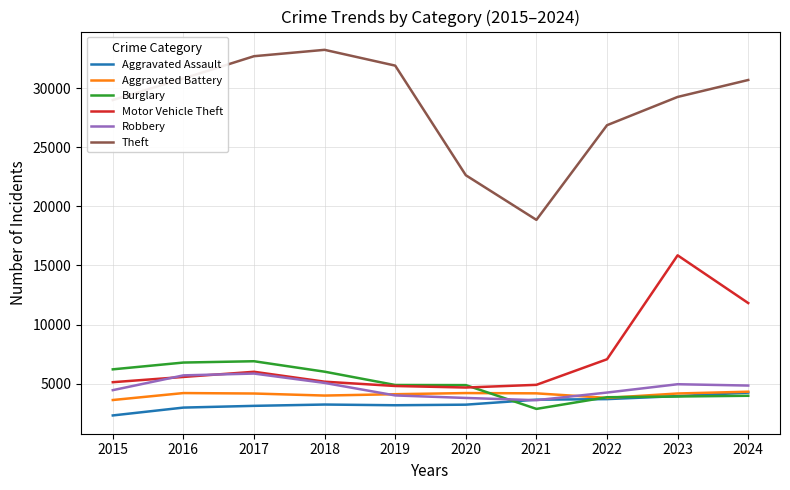

Which series has the largest range (max minus min)?

Theft